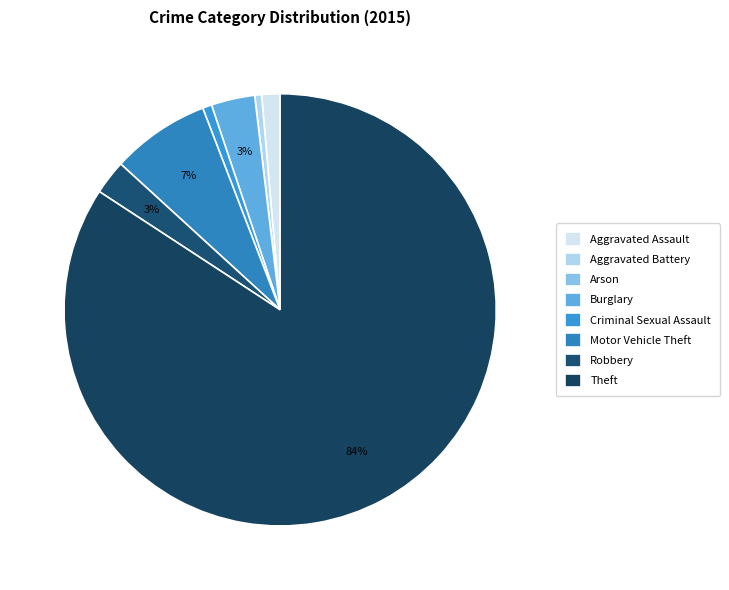

What is the largest slice in the pie chart?

Theft